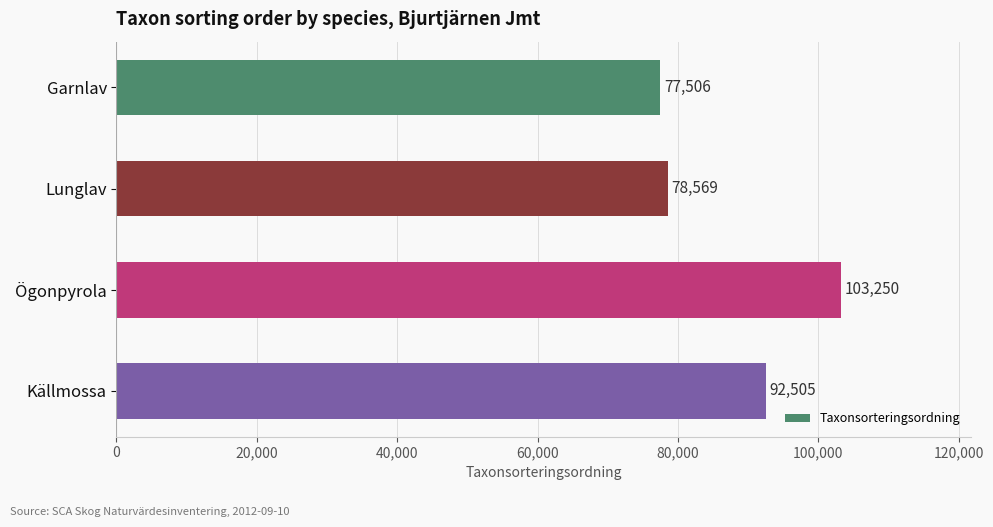

Reading bottom to top, extract all data points from this chart.

92505	103250	78569	77506